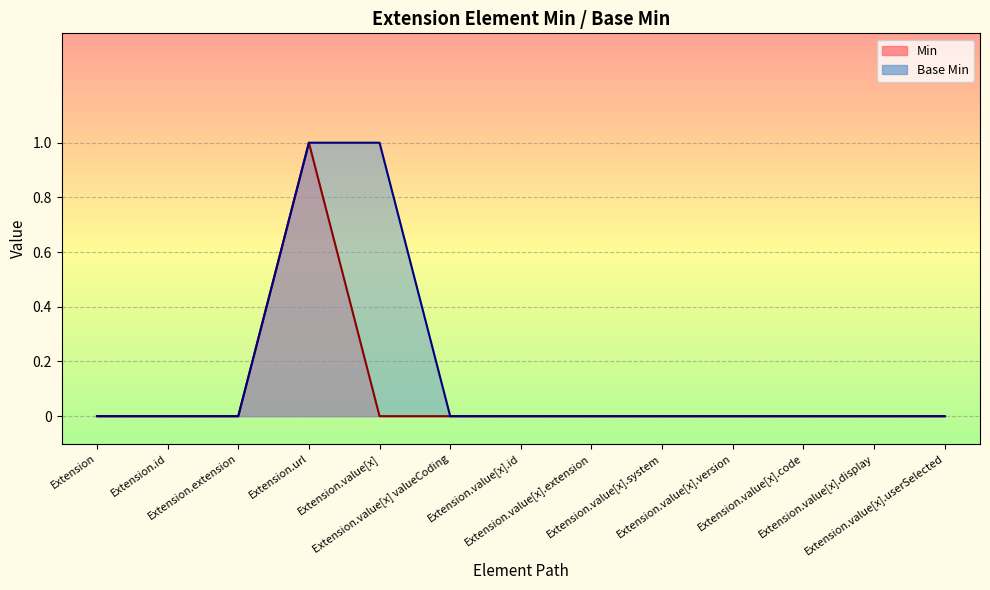

Rank the series at Extension.value[x].code from highest to lowest value.

Min, Base Min